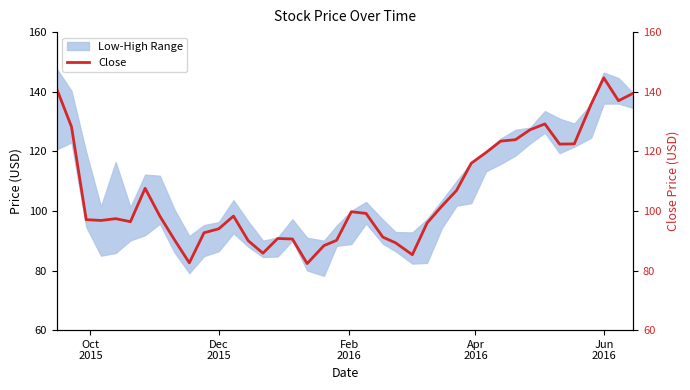

True or false: the data shows 107.5 at 17.

False